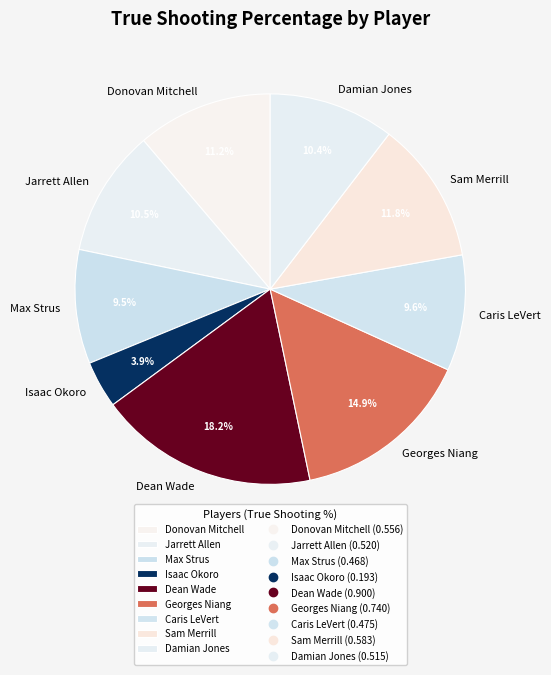

Combined, do Isaac Okoro and Caris LeVert account for over 50%?

No